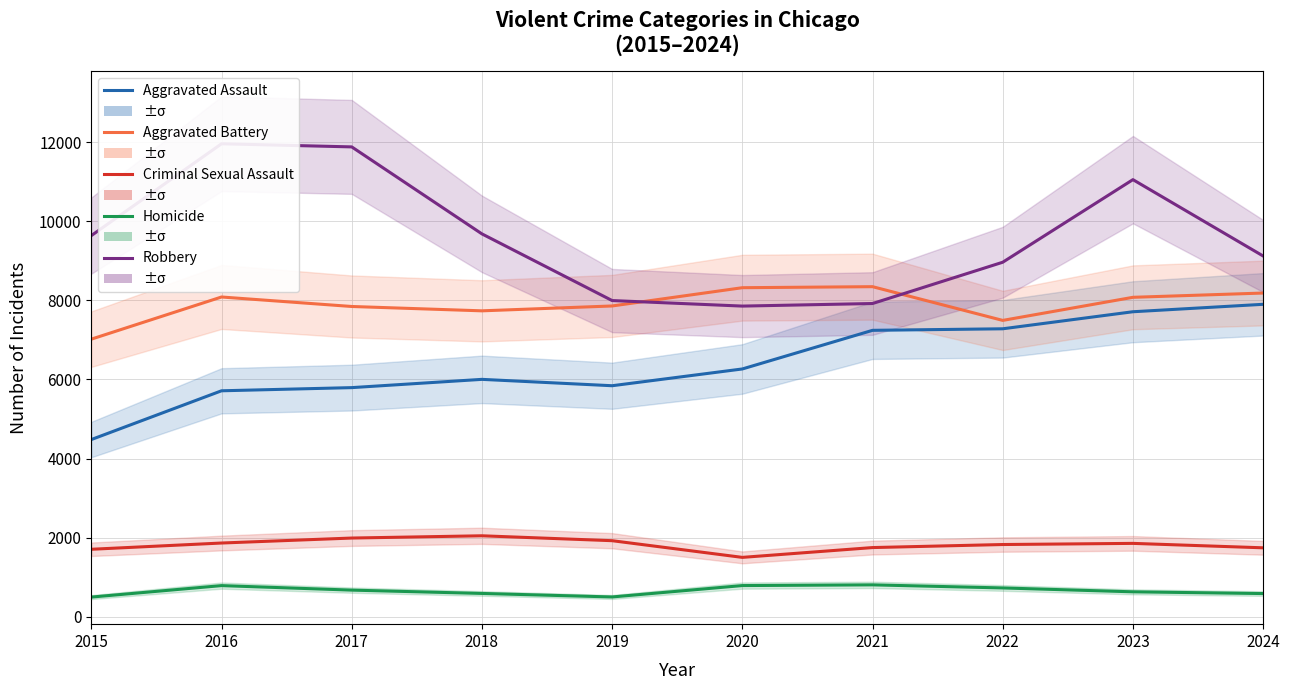

At how many categories does at least one series exceed 9078?

6